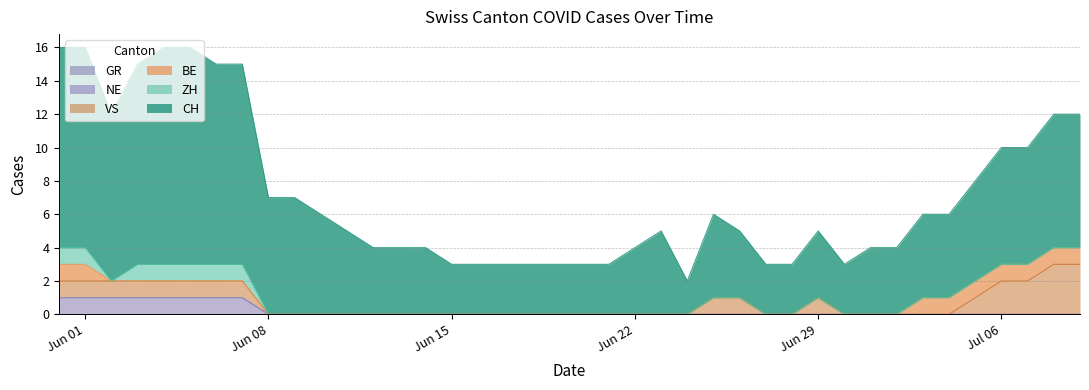

True or false: ZH has more than 2 interior local peaks.

False